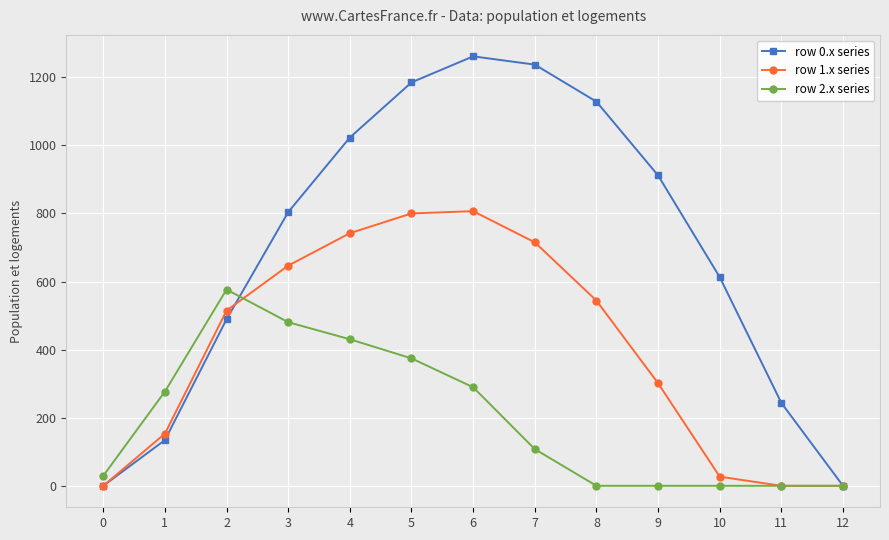

List the series in order of their overall mean, highest first.

row 0.x series, row 1.x series, row 2.x series